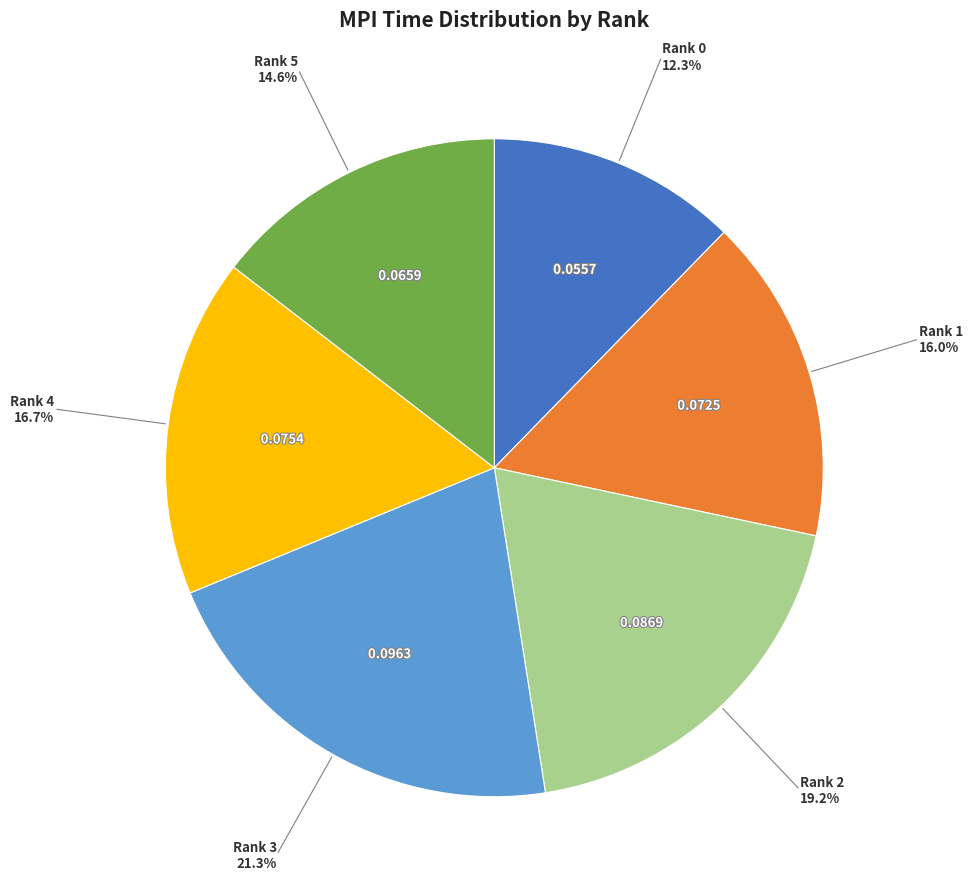

To the nearest percent, what is the difference between the largest and smallest slice percentages?

9%